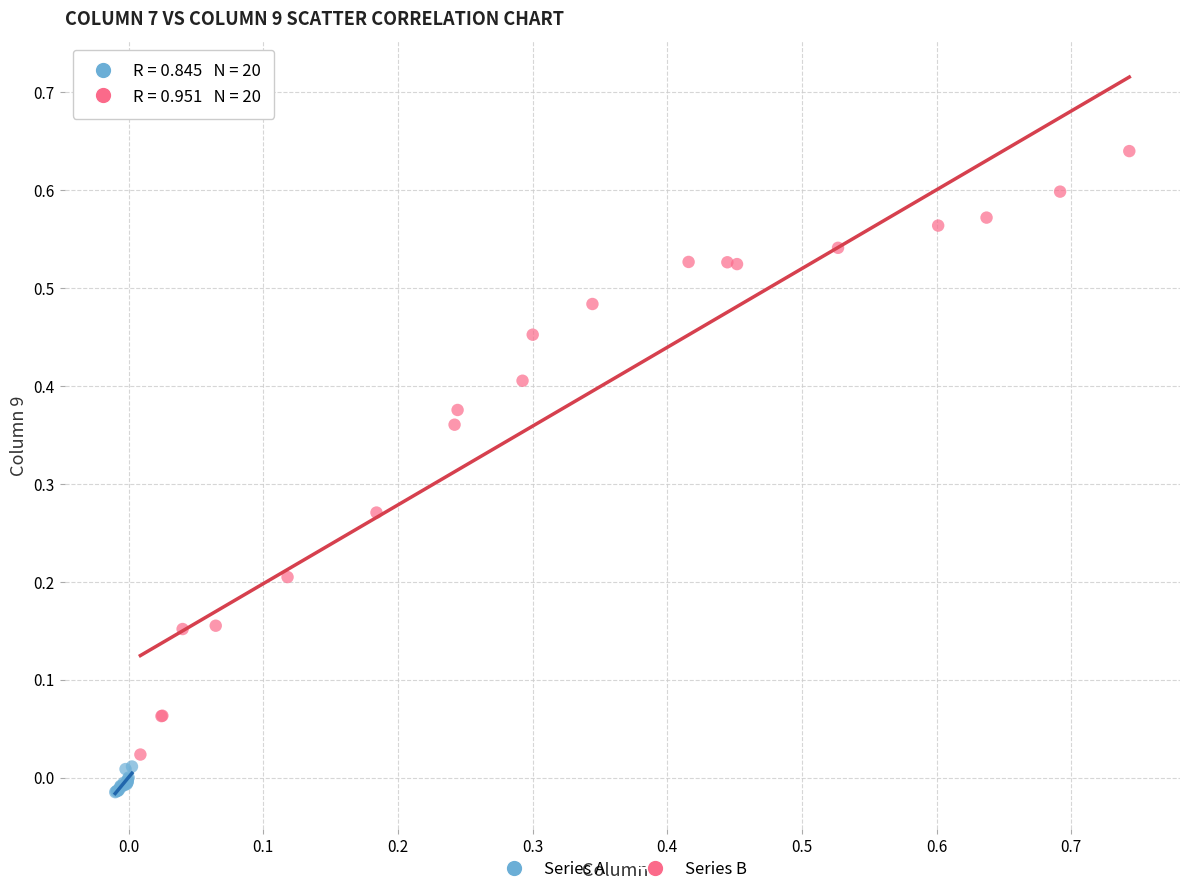

Which series contains the highest Y value?

Series B